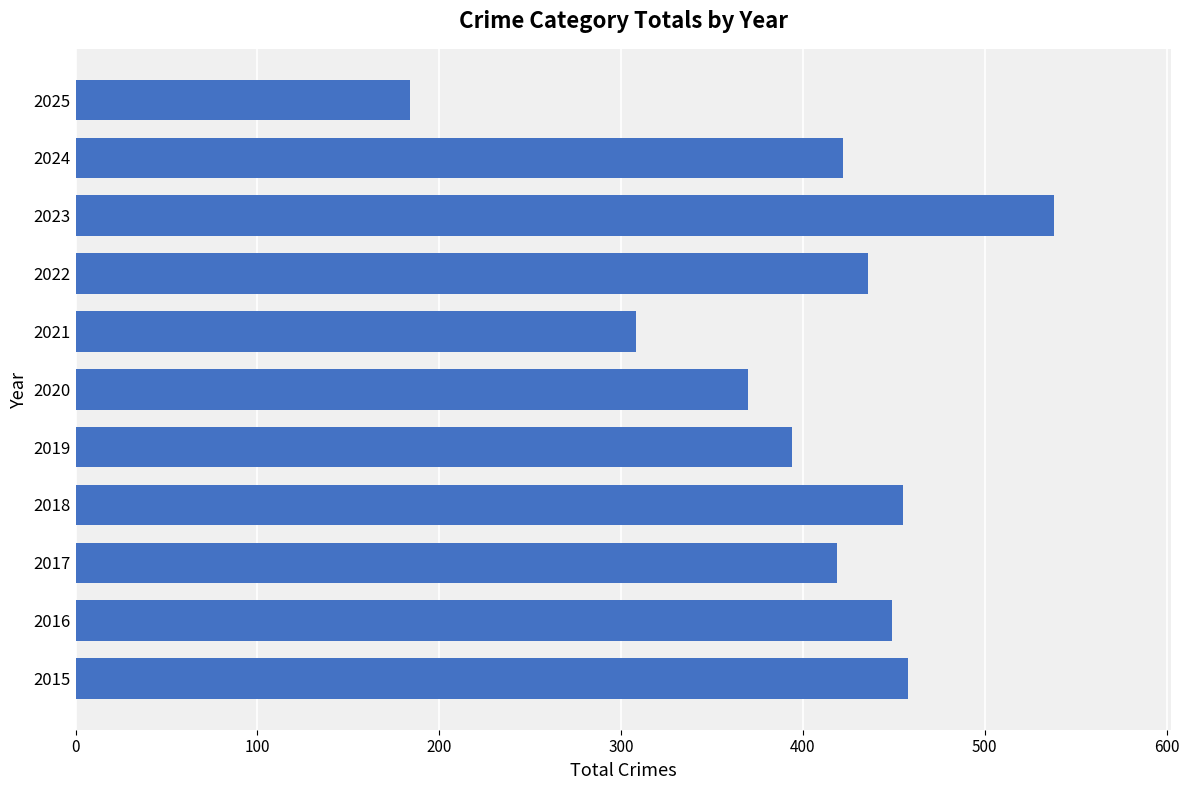

What is the difference between the second highest and minimum values?

274